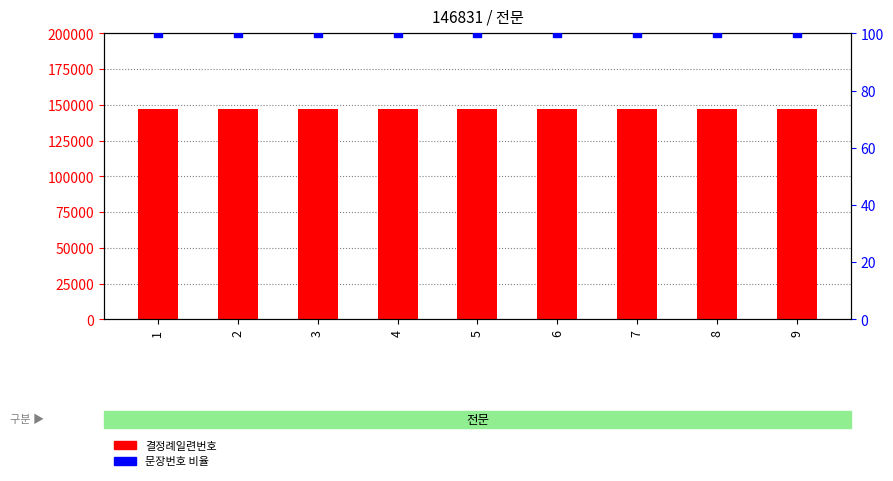

Is the value of 결정례일련번호 at 9 greater than the value of 문장번호 (비율) at 9?

Yes